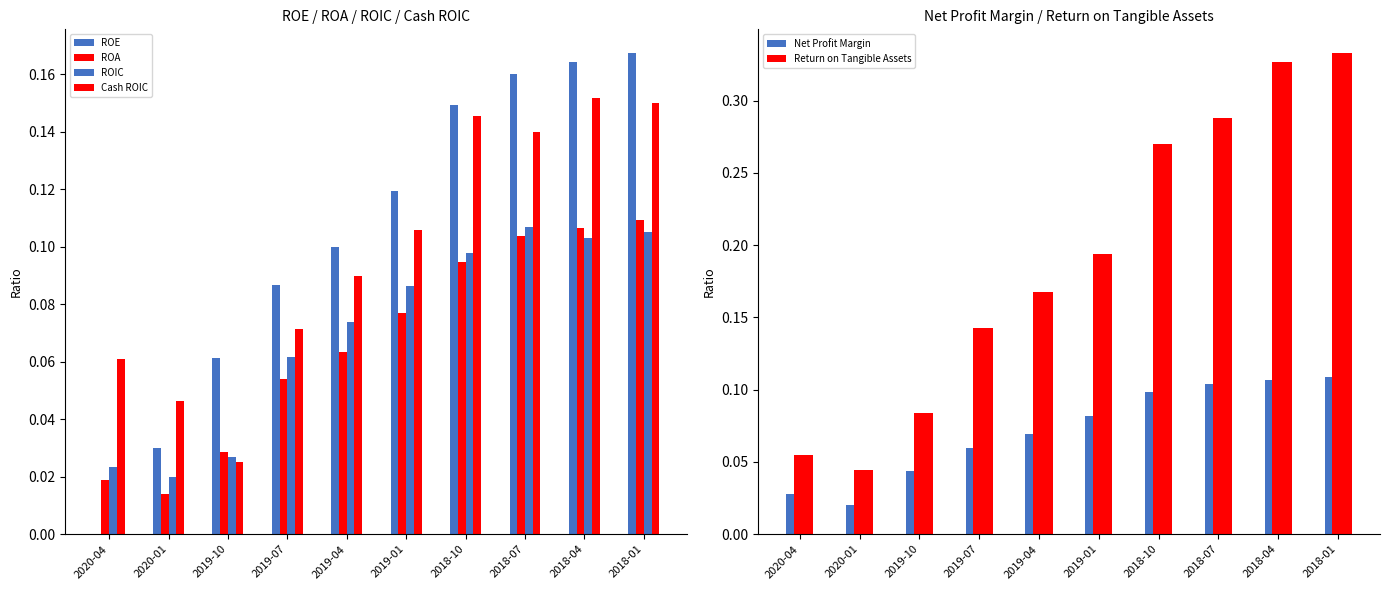

Are the bars grouped side by side (vs. stacked)?

Yes